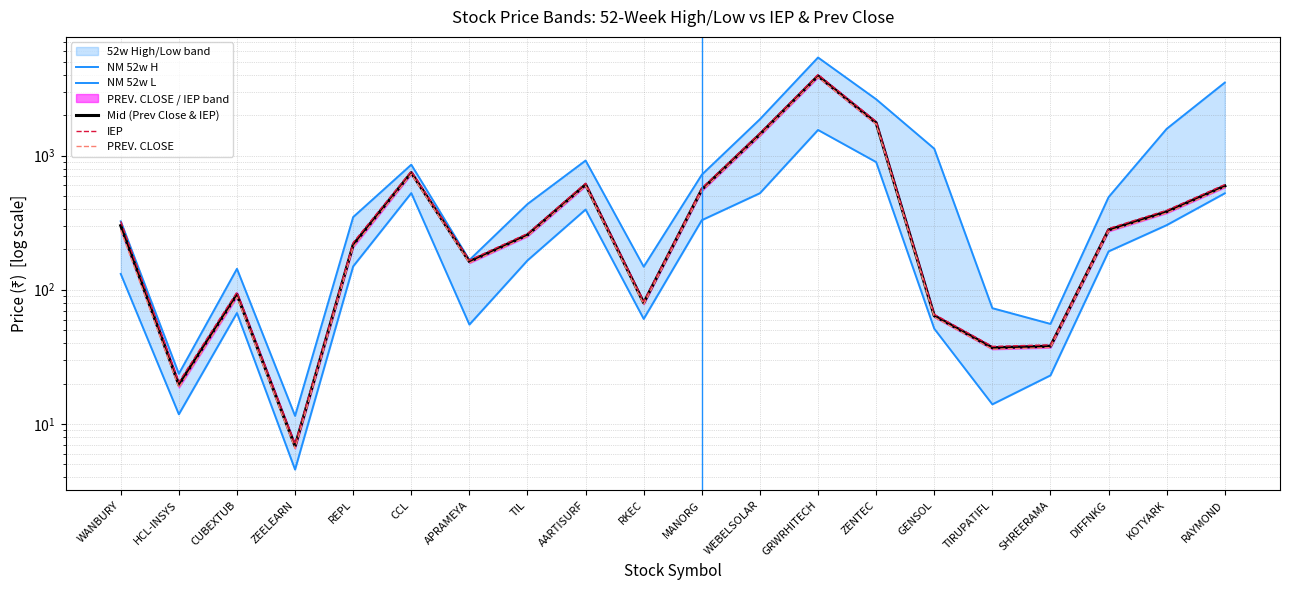

How many data points in NM 52w H are less than 489?

10